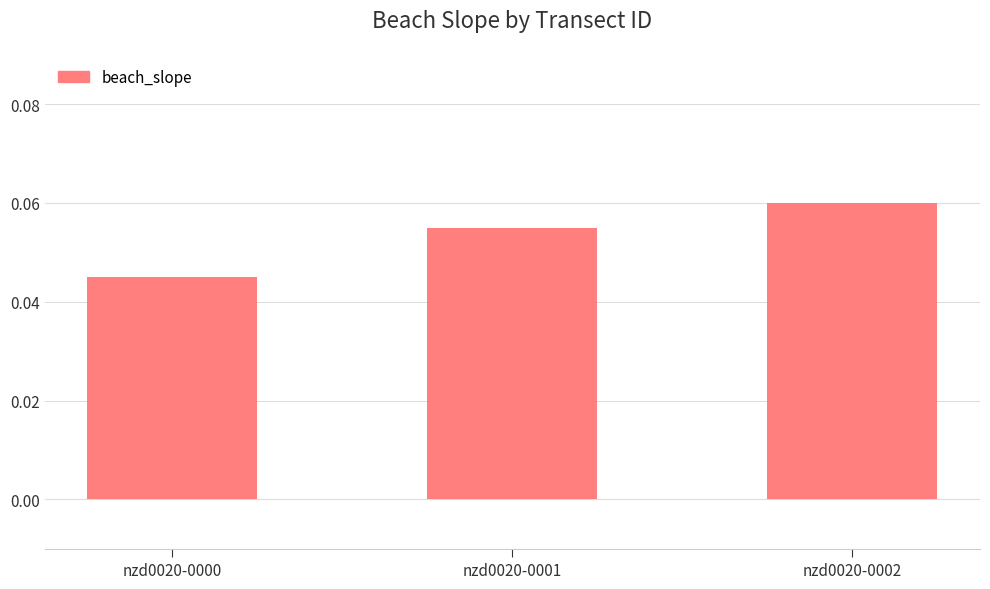

Where is the data nearest to the value 0?

nzd0020-0000